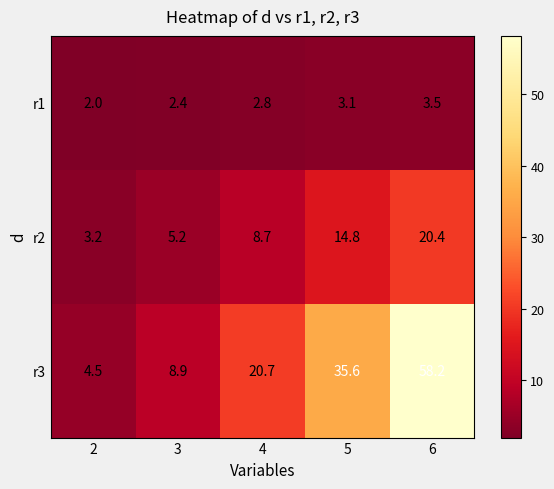

At which category is the sum across all series the highest?

6